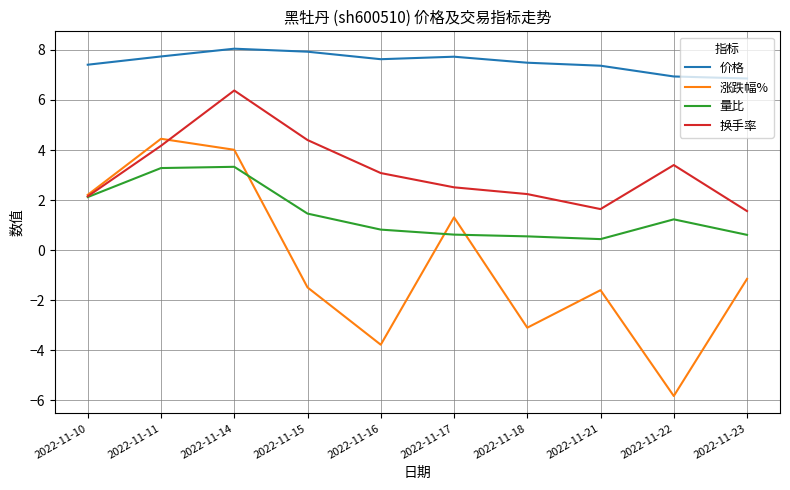

Which category has the lowest value in the 涨跌幅% series?

2022-11-22